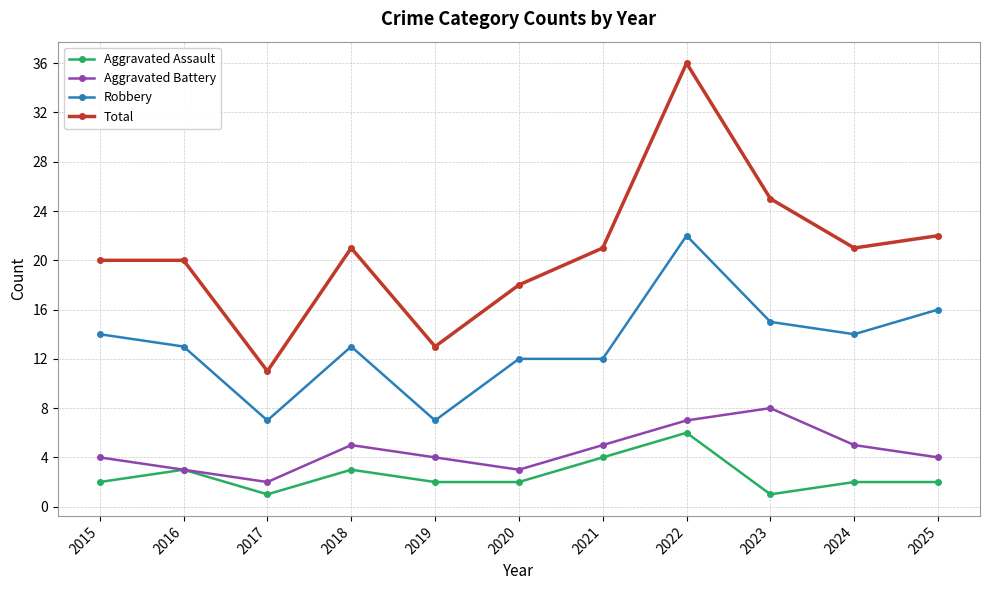

Which series has the largest total across all categories?

Total